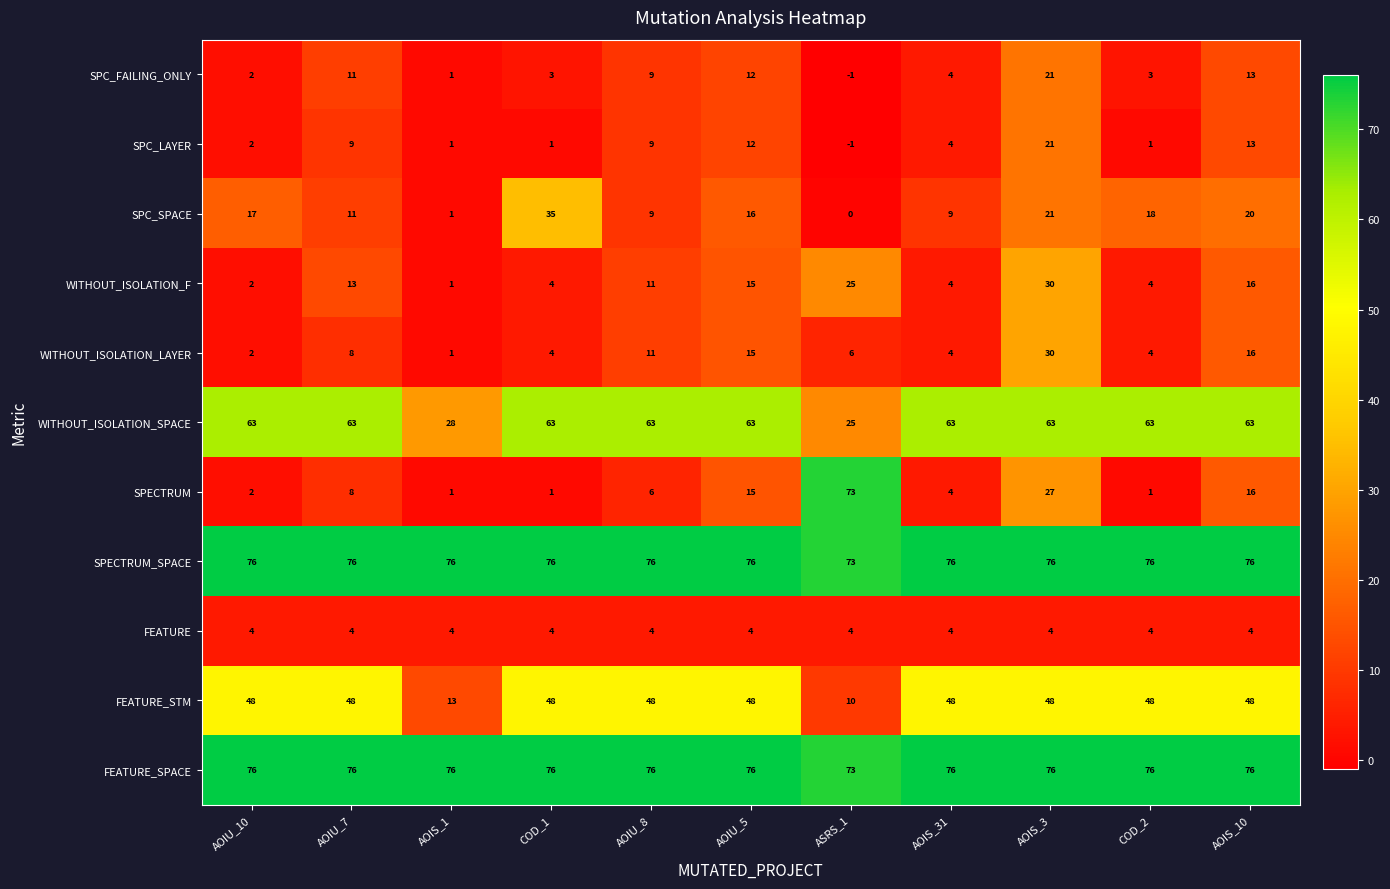

What is the approximate value of SPECTRUM at ASRS_1, to the nearest 5?

75